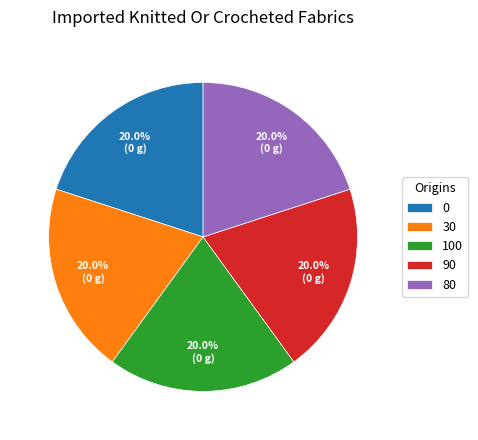

Does 80 account for over 50% of the chart?

No